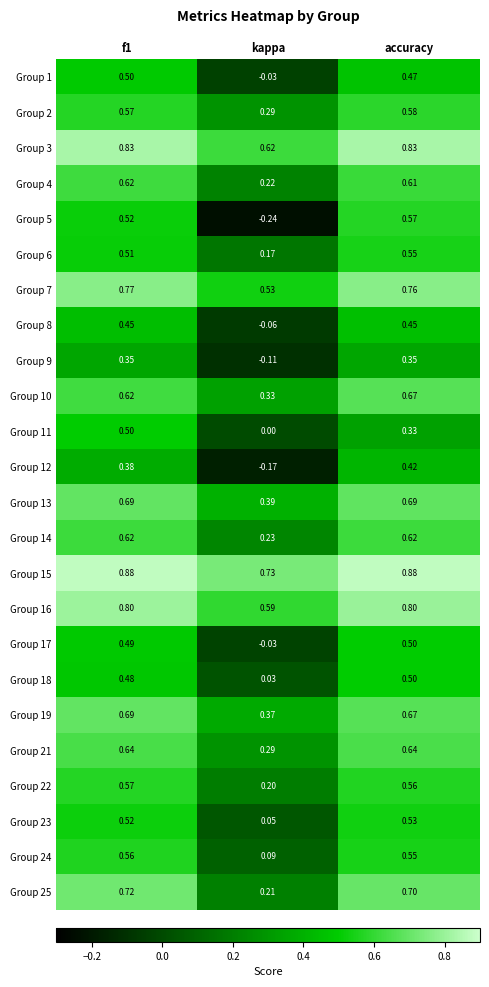

How many categories are shown in the chart?

3